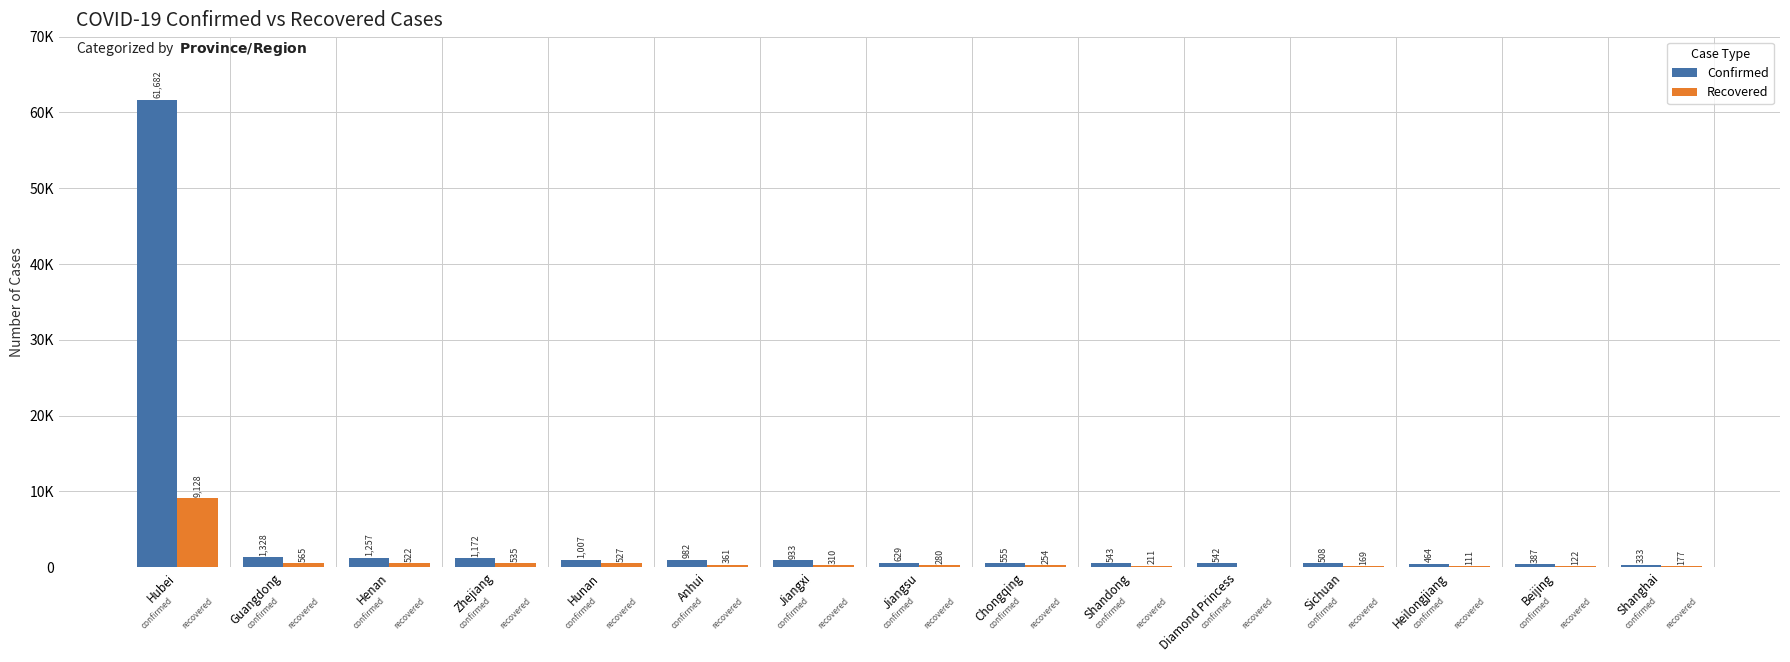

True or false: Recovered has a value of 361 at Anhui.

True